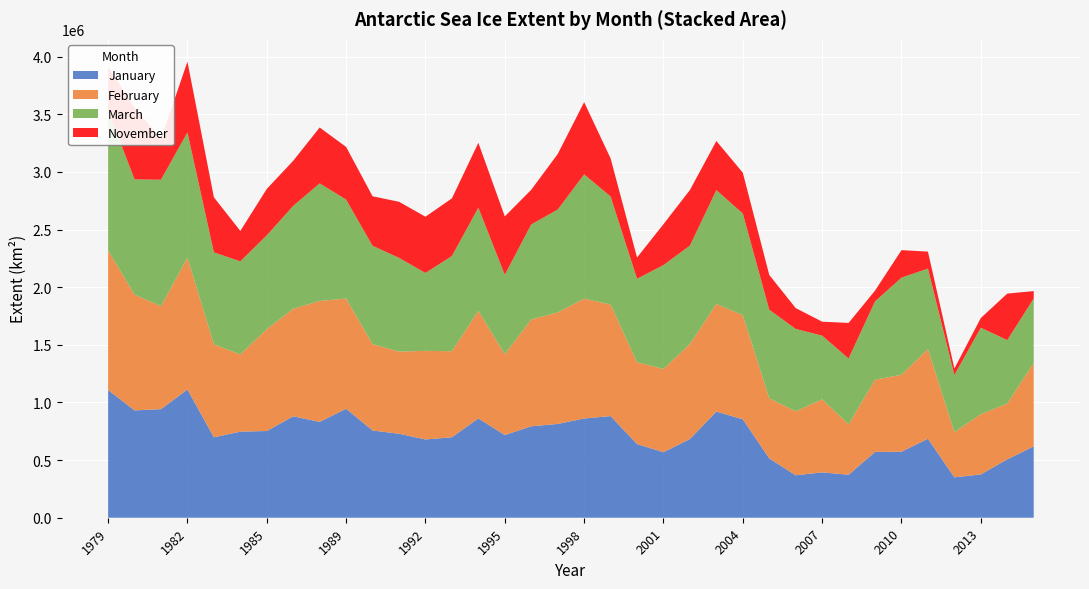

Reading left to right, what are all the values shown in this chart?

January: 1107873.9	931059.7	941792.1	1112524.2	697565.9	746870.1	752183.9	879798.7	831425.2	945265.2	756770.9	728761.5	679091.3	698181.4	861478.5	717392.2	793060.8	813548.5	861002.2	881841.2	639043.2	568452.2	682975.2	920670.9	854114.0	514647.5	368151.7	393594.2	372748.5	570816.0	572469.4	685116.7	350426.0	376070.2	506248.7	618765.1
February: 1211101.5	1003847.2	893203.9	1143216.7	806046.0	669337.2	883535.3	932751.2	1048903.0	956080.5	748729.4	712338.7	768552.7	746377.1	933205.7	700441.0	927147.9	966726.7	1039275.8	967374.5	709633.2	721777.4	823859.3	933846.7	902649.1	520832.4	554752.5	633089.3	437072.8	626771.7	667174.6	777799.8	391925.1	521552.8	484365.8	722460.4
March: 1215128.8	999506.4	1096905.2	1086472.4	798098.3	807797.7	813476.0	892772.1	1020191.9	857880.4	853281.0	812927.4	675511.5	825528.8	894415.8	689707.7	823662.5	892378.0	1077777.6	937685.7	724029.2	901532.6	853403.7	987205.6	882021.6	768600.2	714923.5	552625.0	571361.0	679328.6	842659.1	698124.2	495512.9	750382.6	549865.6	560507.7
November: 377561.7	623931.2	354210.3	613847.3	477744.3	263543.8	402748.3	391234.6	484375.0	457087.2	429451.6	486556.5	487757.1	500023.4	562963.2	506111.6	300882.3	481642.2	626914.3	330594.2	184354.4	354509.2	482335.6	426018.3	353862.6	301938.0	180516.8	121206.7	308402.0	93222.7	238730.4	147293.6	56450.5	84422.3	403570.1	64105.8